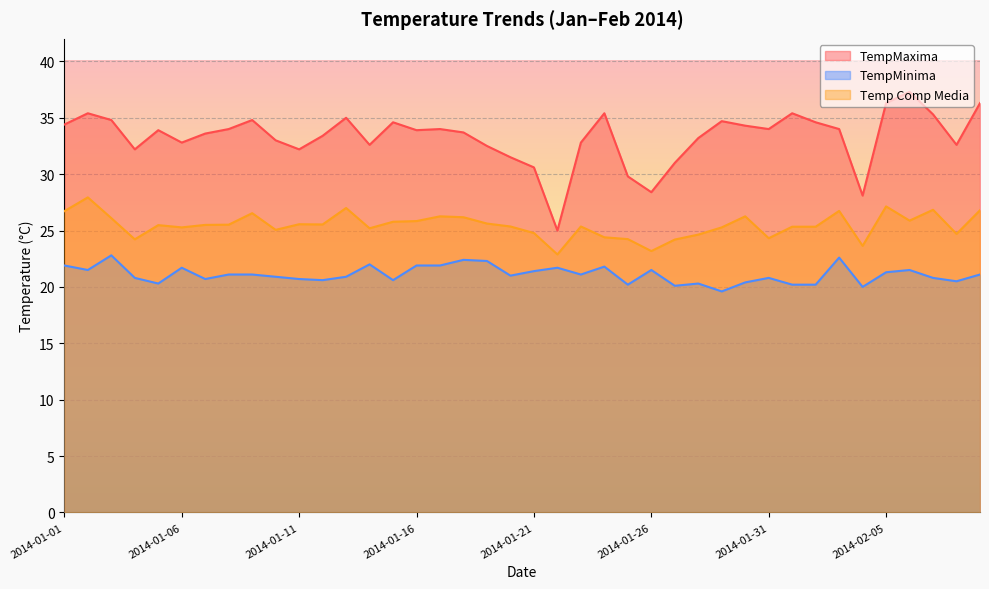

What is the minimum value for TempMinima?

19.6